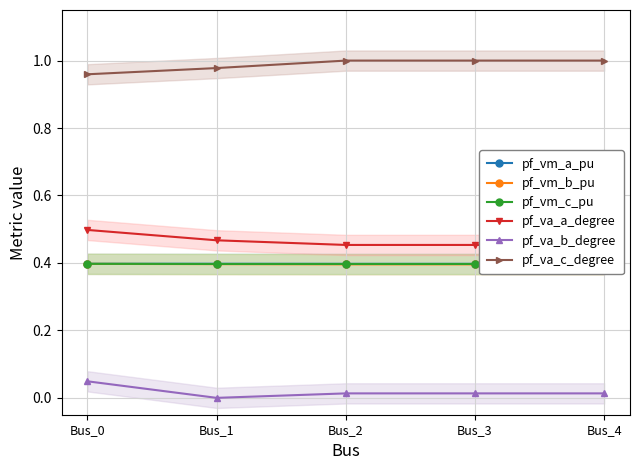

Is it true that pf_vm_a_pu equals 0.6 at Bus_0?

False